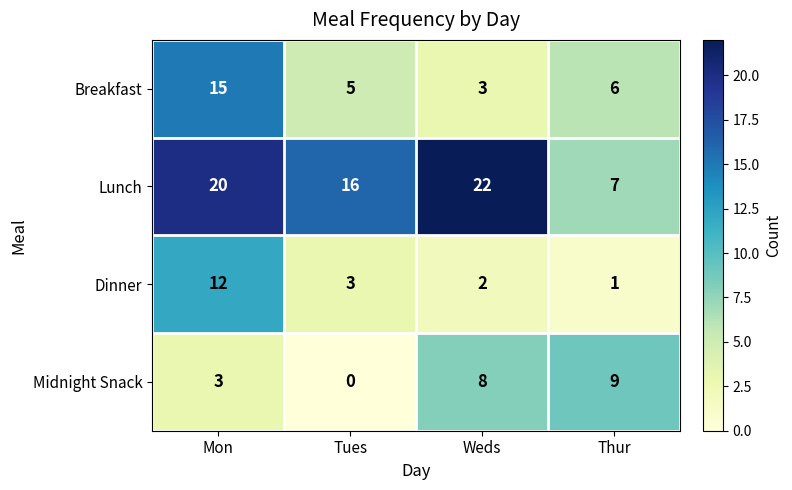

What is the maximum value for Breakfast?

15